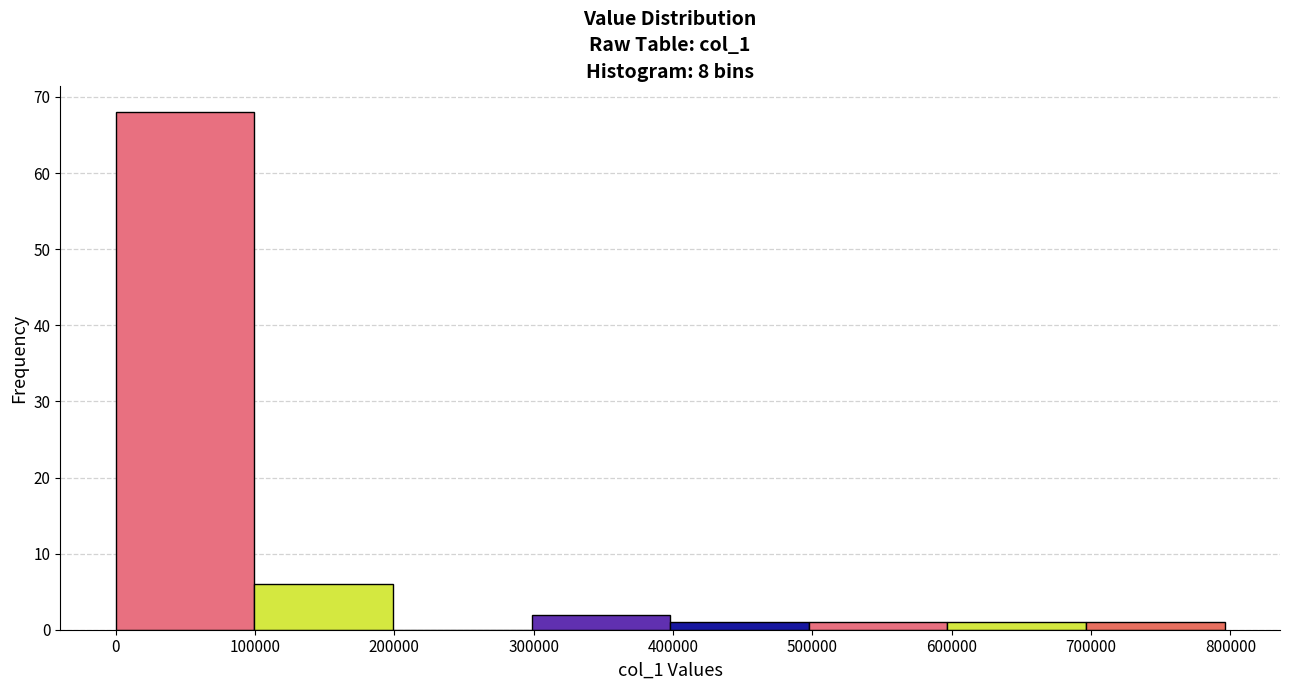

Reading left to right, list every bar in this chart as the range it spans on the x-axis followed by its height. Neither the bar edges nor the heights are printed on the chart, so give them approximately, as read against the axes.

0 to 100000: 68
100000 to 200000: 6
200000 to 300000: 0
300000 to 400000: 2
400000 to 500000: 1
500000 to 600000: 1
600000 to 700000: 1
700000 to 800000: 1